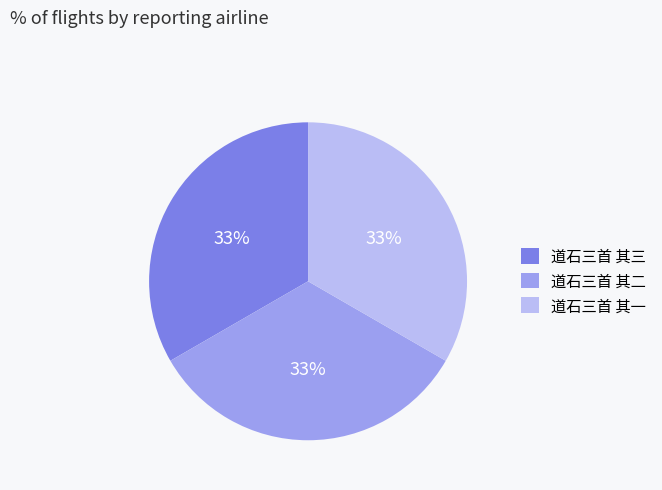

Is it true that 道石三首 其一 is 33% of the pie?

True